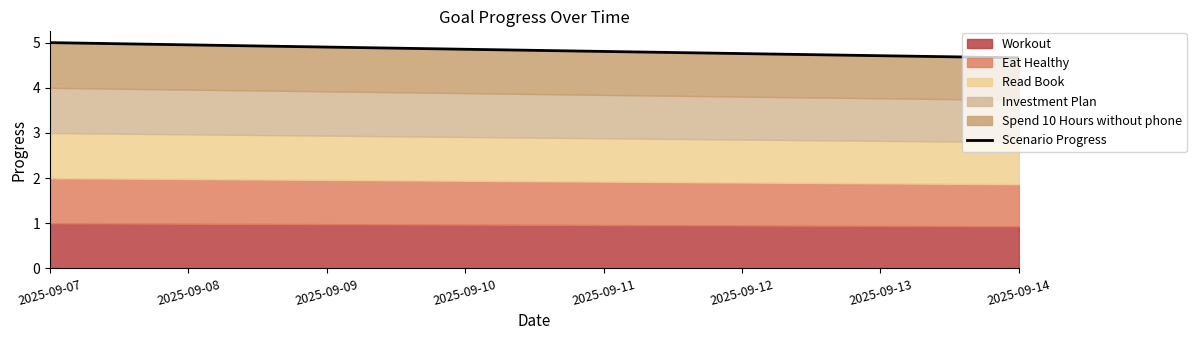

Reading right to left, what are all the values shown in this chart?

2025-09-14=4.7	2025-09-13=4.7	2025-09-12=4.8	2025-09-11=4.8	2025-09-10=4.9	2025-09-09=4.9	2025-09-08=5.0	2025-09-07=5.0